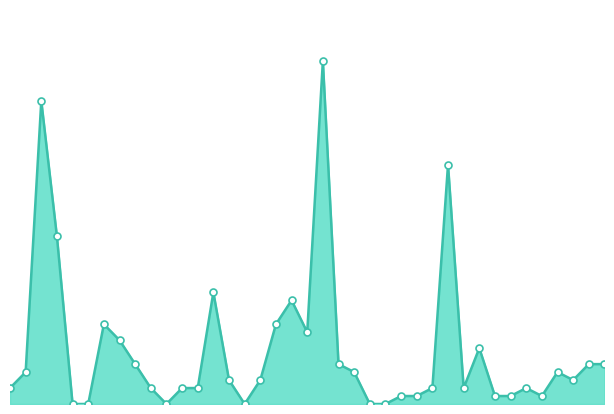

What is the sum of all values?

75